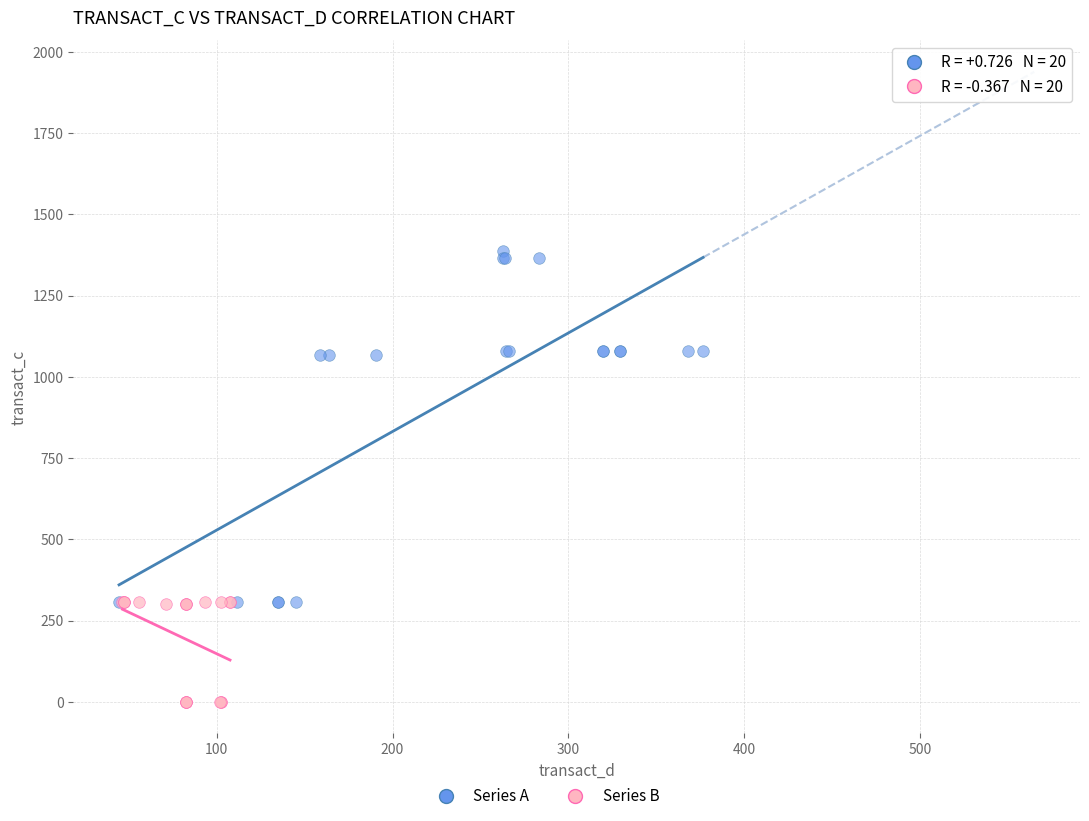

Which series has the widest spread of Y values?

Series A